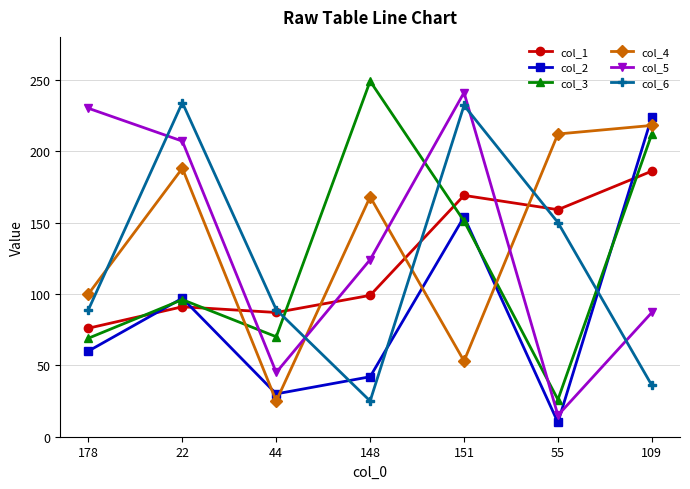

Which label corresponds to the smallest value in the chart?

55